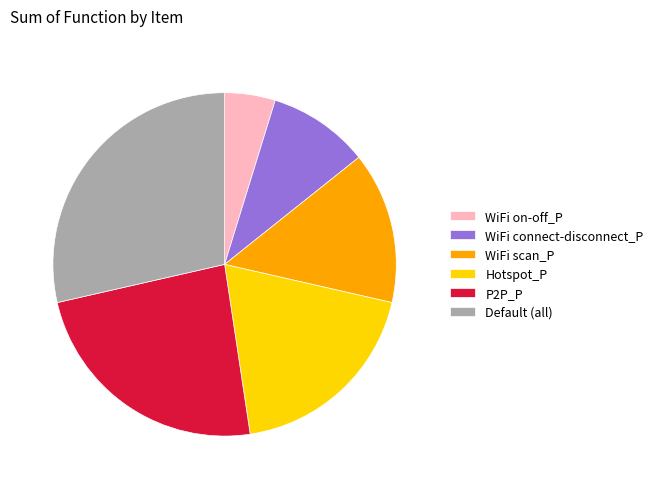

Between WiFi scan_P and WiFi on-off_P, which is larger?

WiFi scan_P